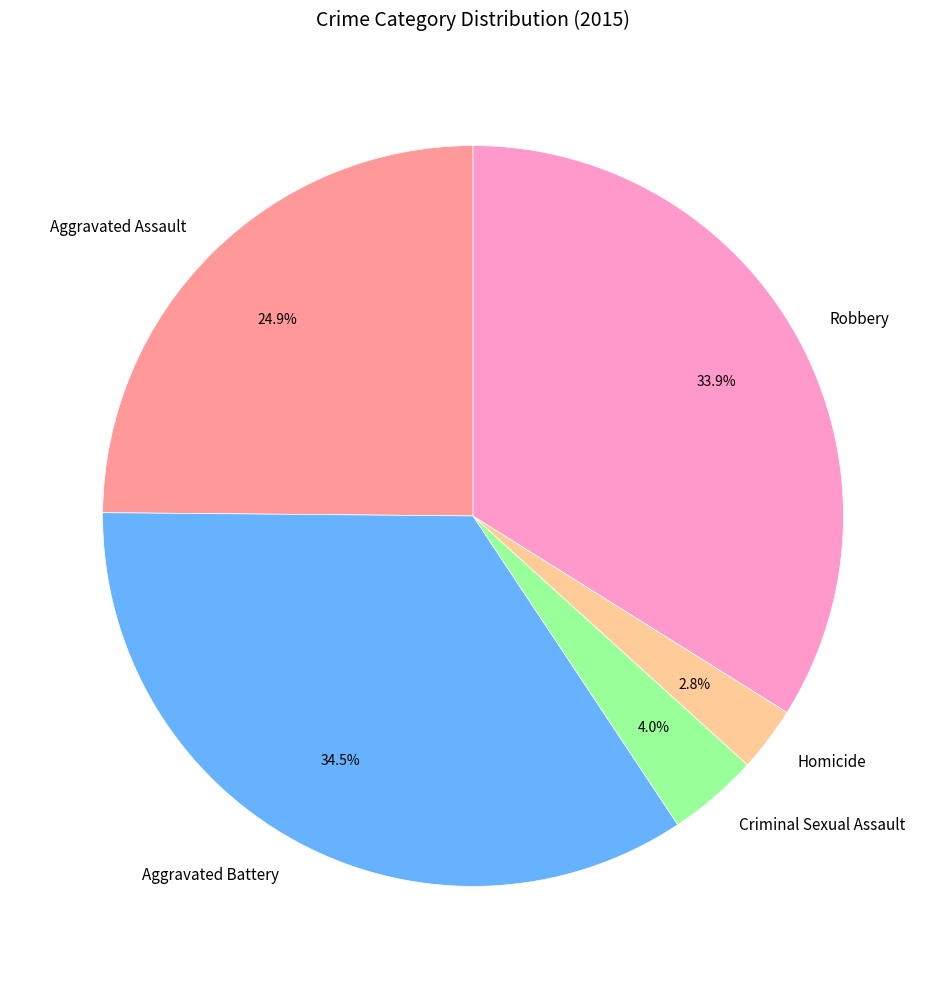

How many segments does this pie chart have?

5